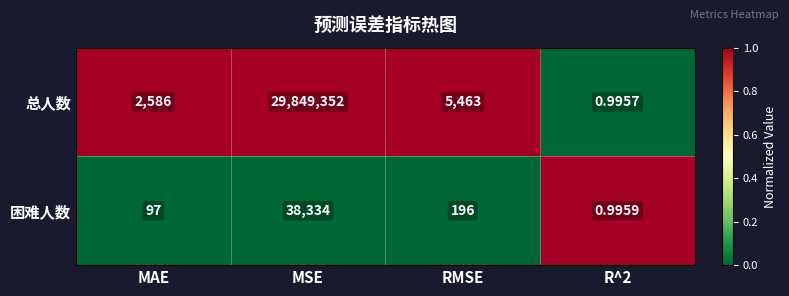

Between MSE and R^2, which series saw the biggest shift?

总人数